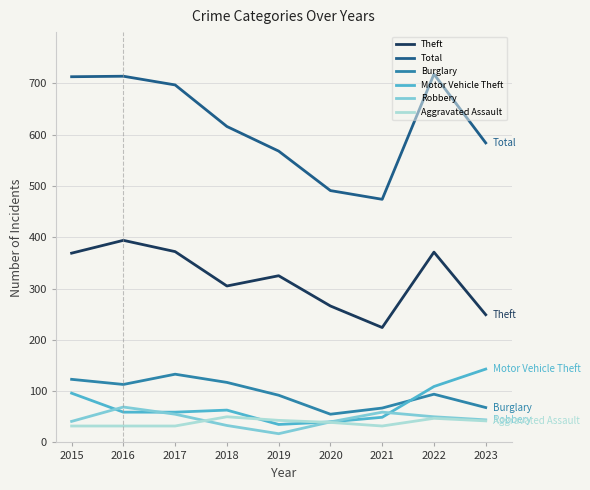

What is the maximum value for Robbery?

69